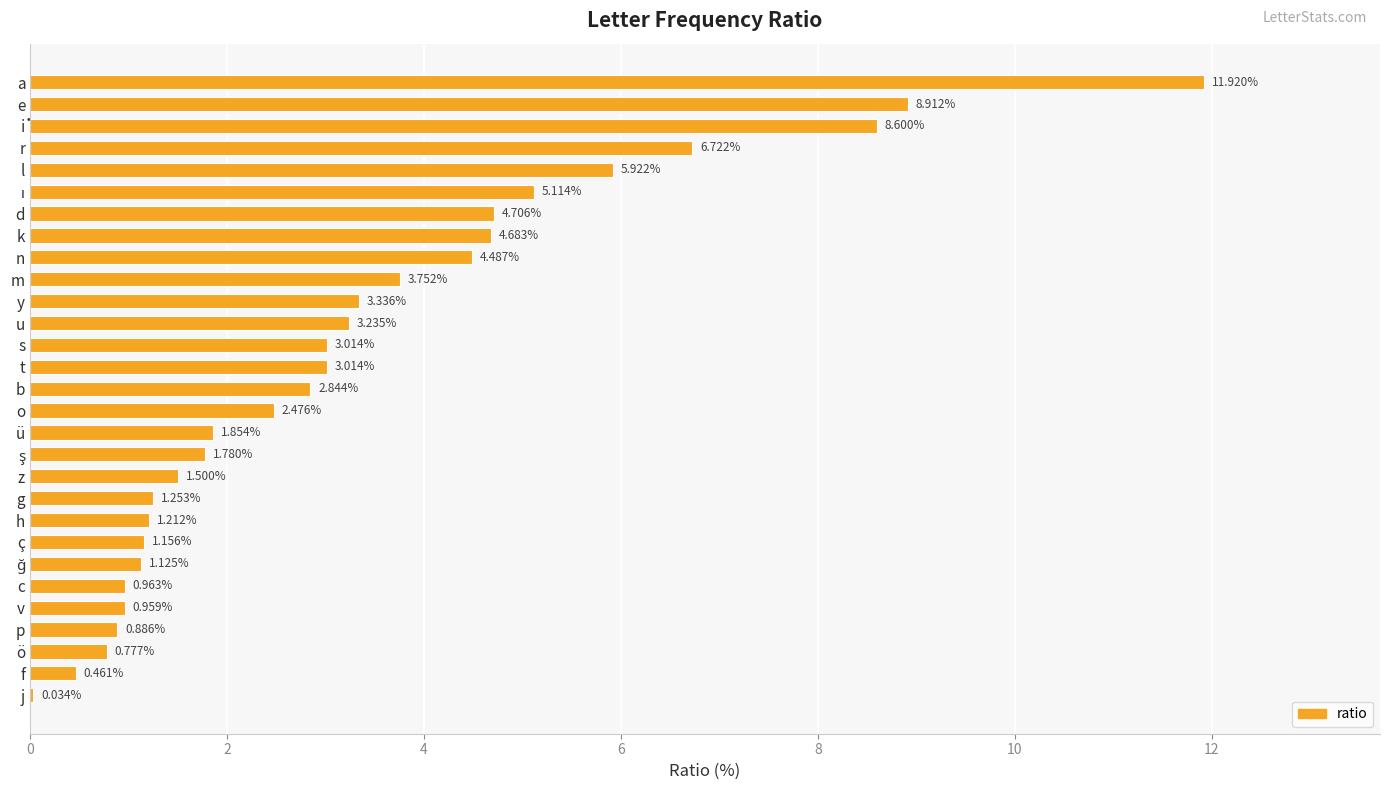

Which has a higher value, k or y?

k